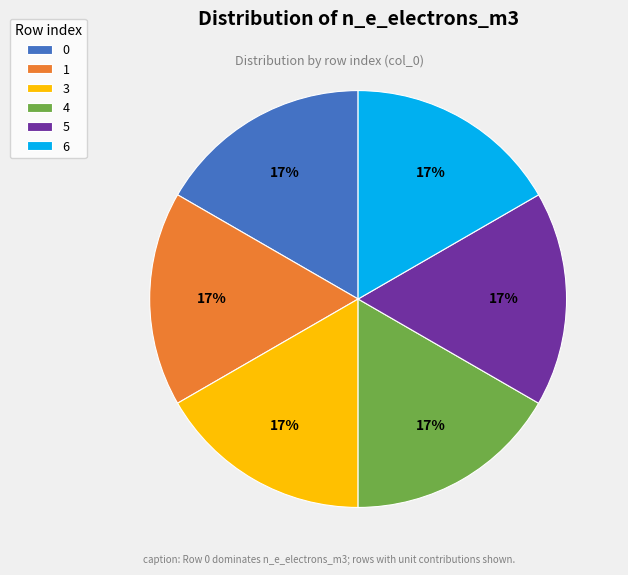

Count the number of slices in the pie.

6